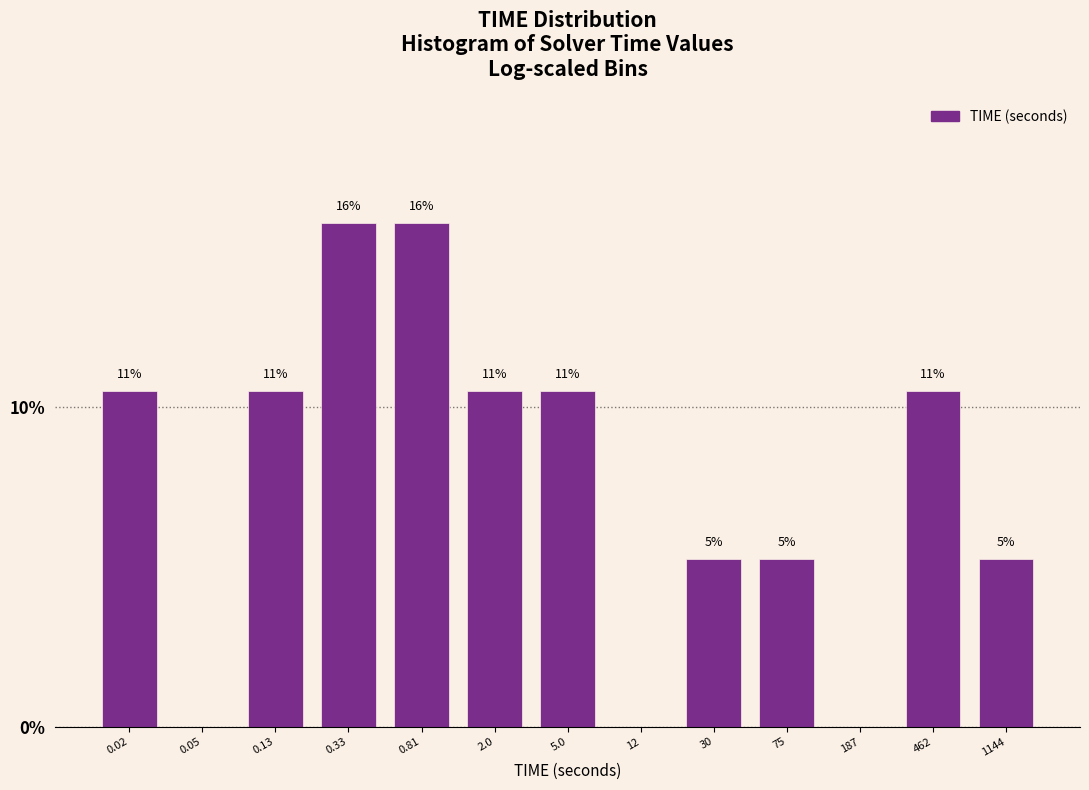

Are the bars horizontal?

No